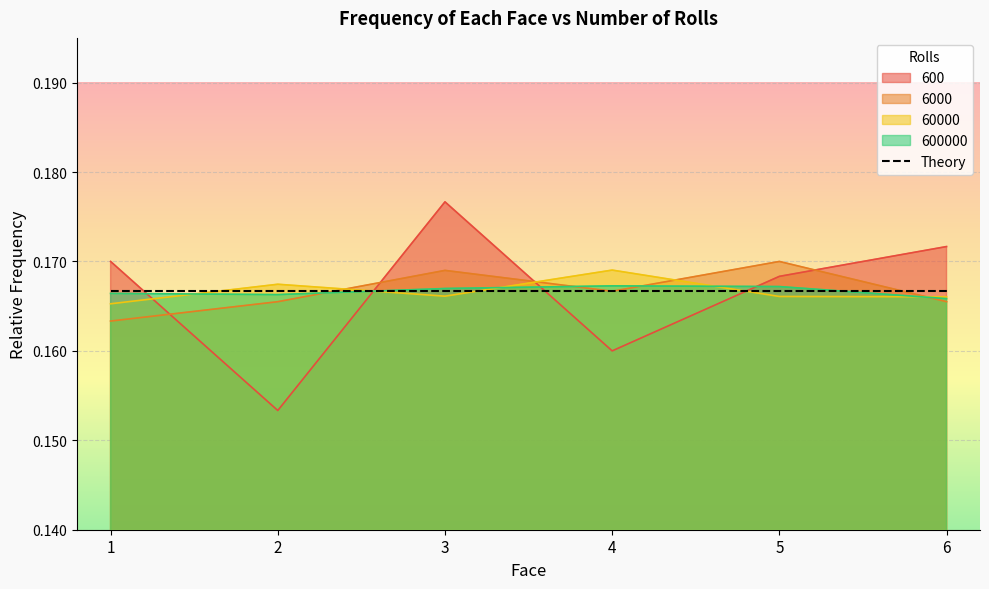

At which label is 600 closest to 0?

2